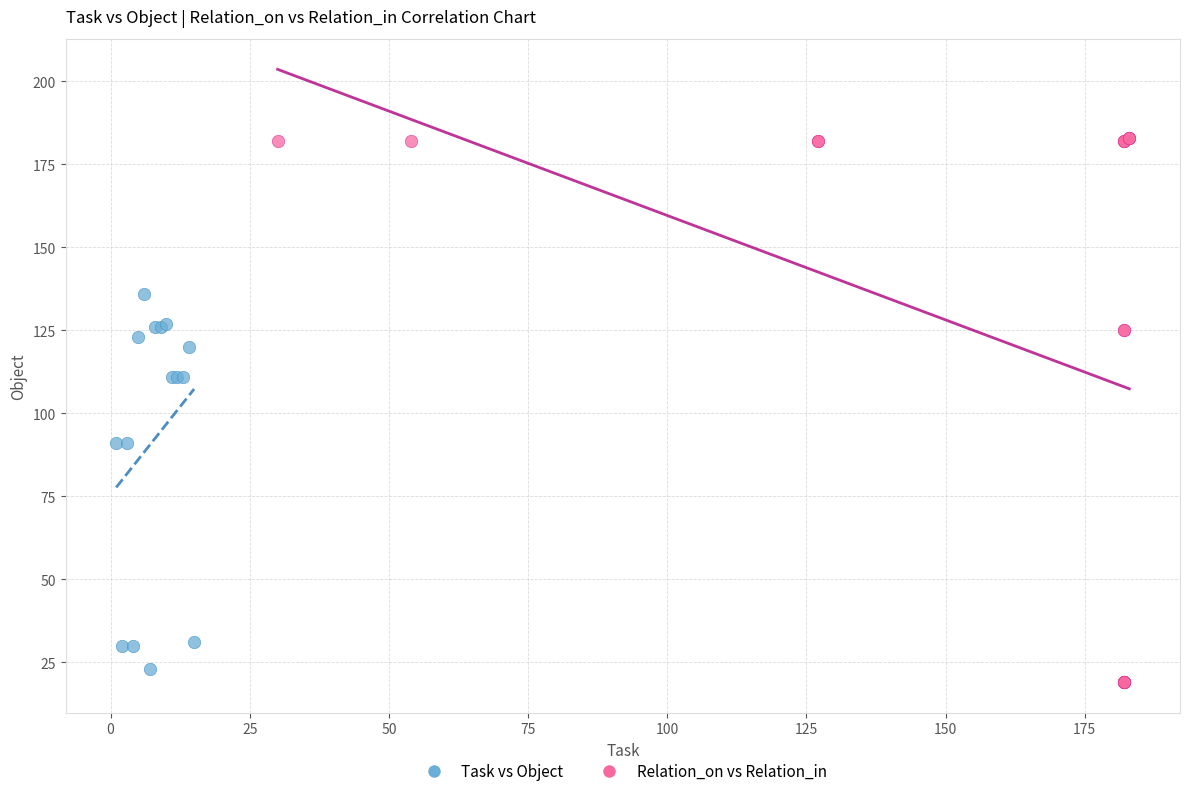

Which series reaches the maximum Y coordinate?

Relation_on vs Relation_in